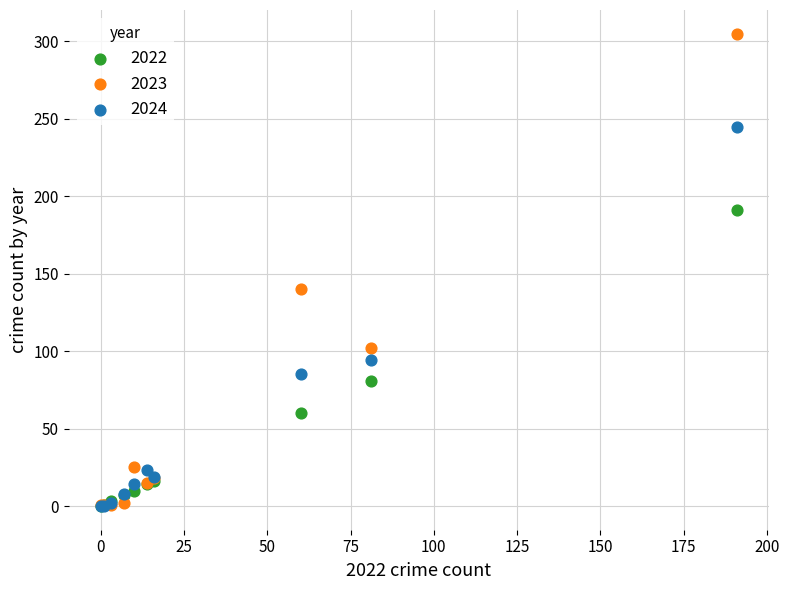

In the 2023 series, what Y value is closest to 153?

140